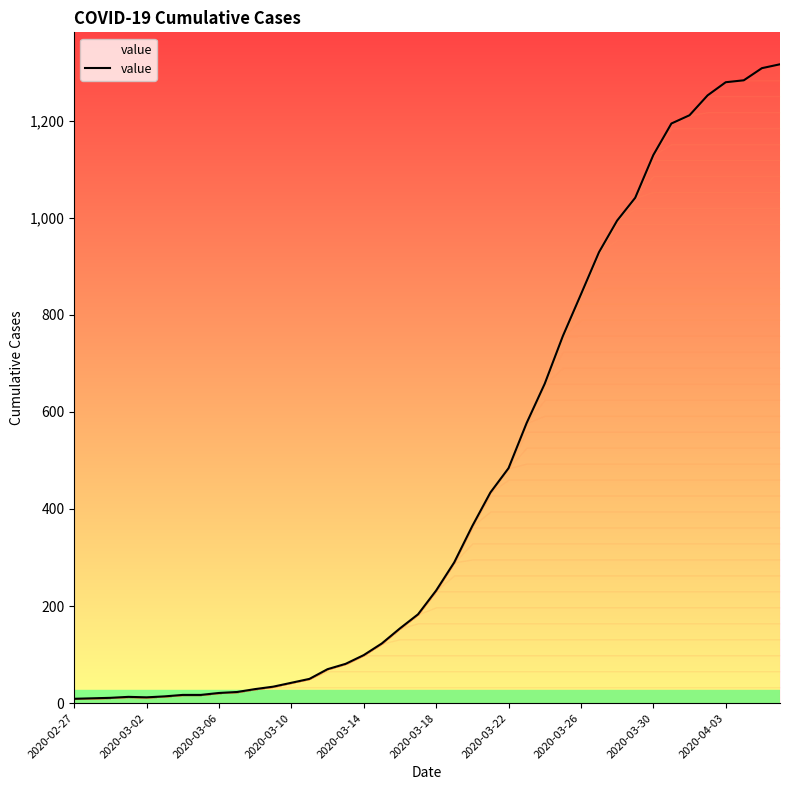

What is the maximum value shown in the chart?

1316